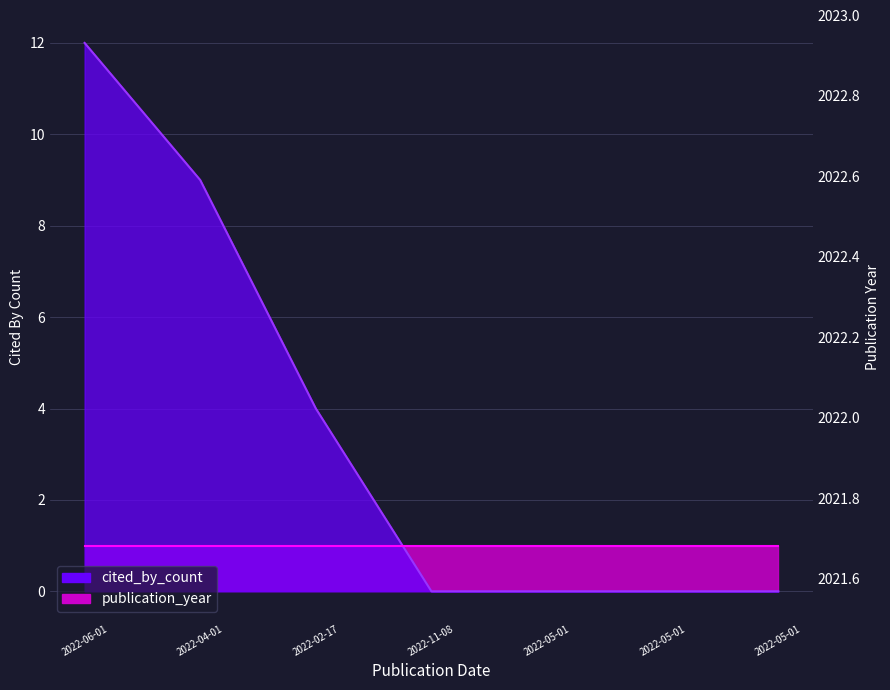

Which has a higher value, 2022-05-01 or 2022-05-01?

2022-05-01